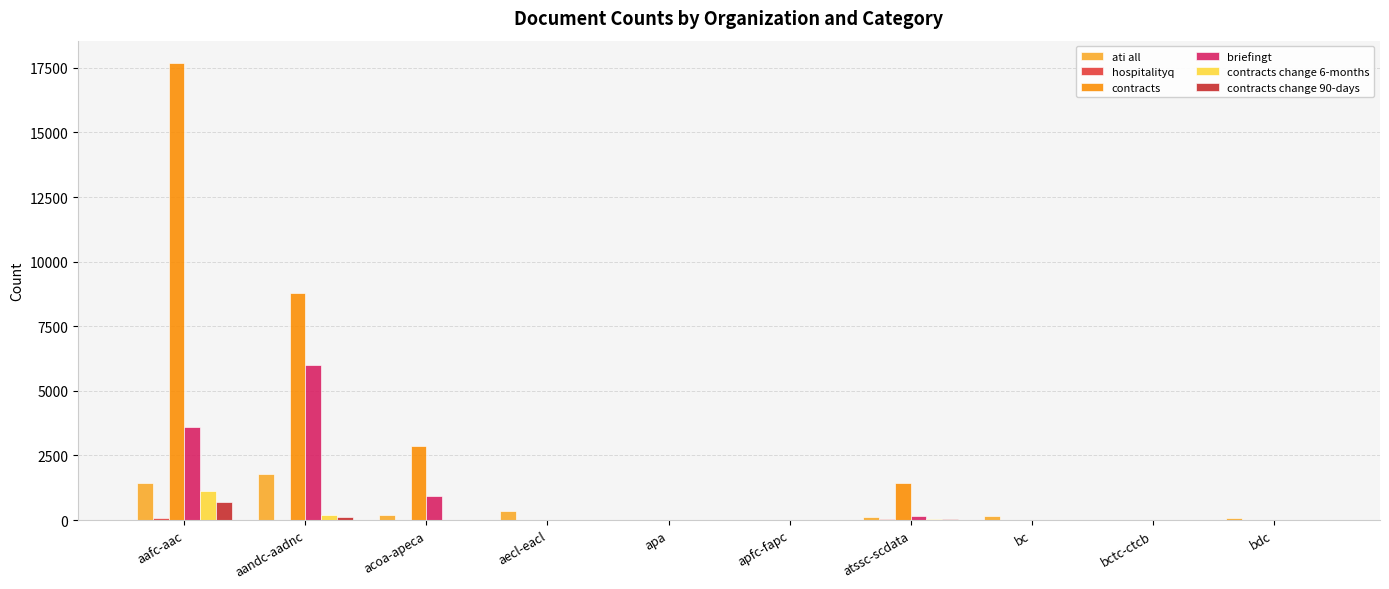

What is the label of the 2nd bar from the right?

bctc-ctcb